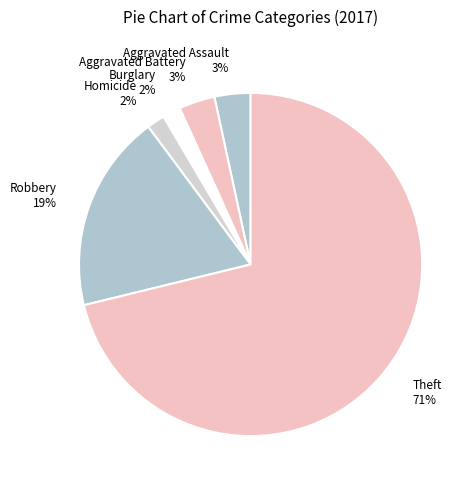

To the nearest percent, what is the average slice percentage?

17%